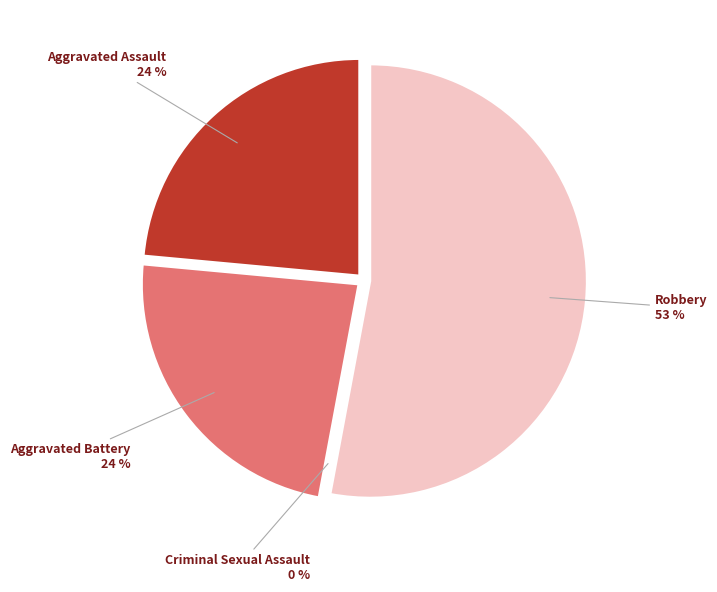

To the nearest percent, what is the combined percentage of Aggravated Assault and Robbery?

76%